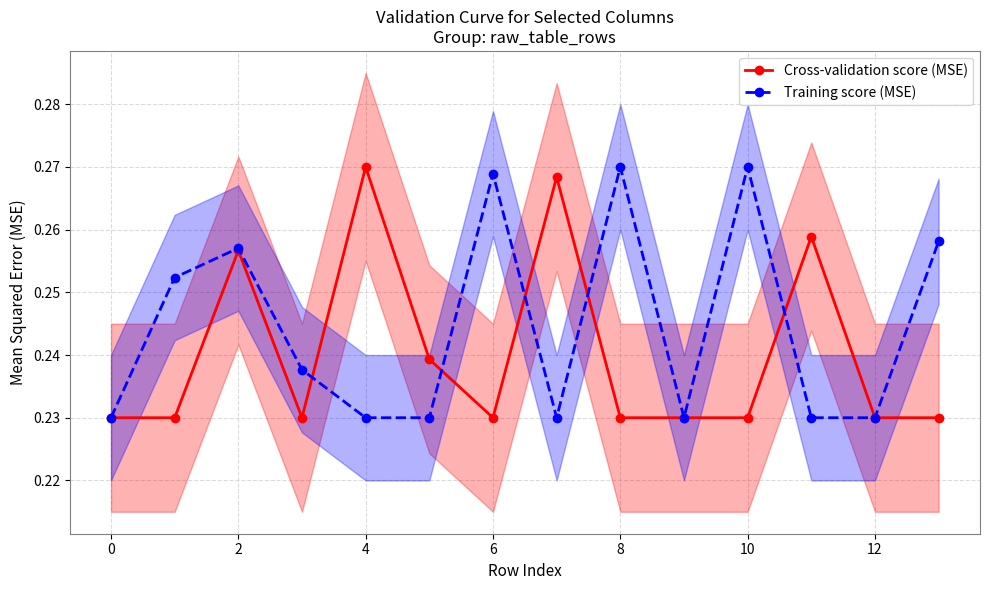

What is the lowest value of the Training score (MSE) series?

0.2